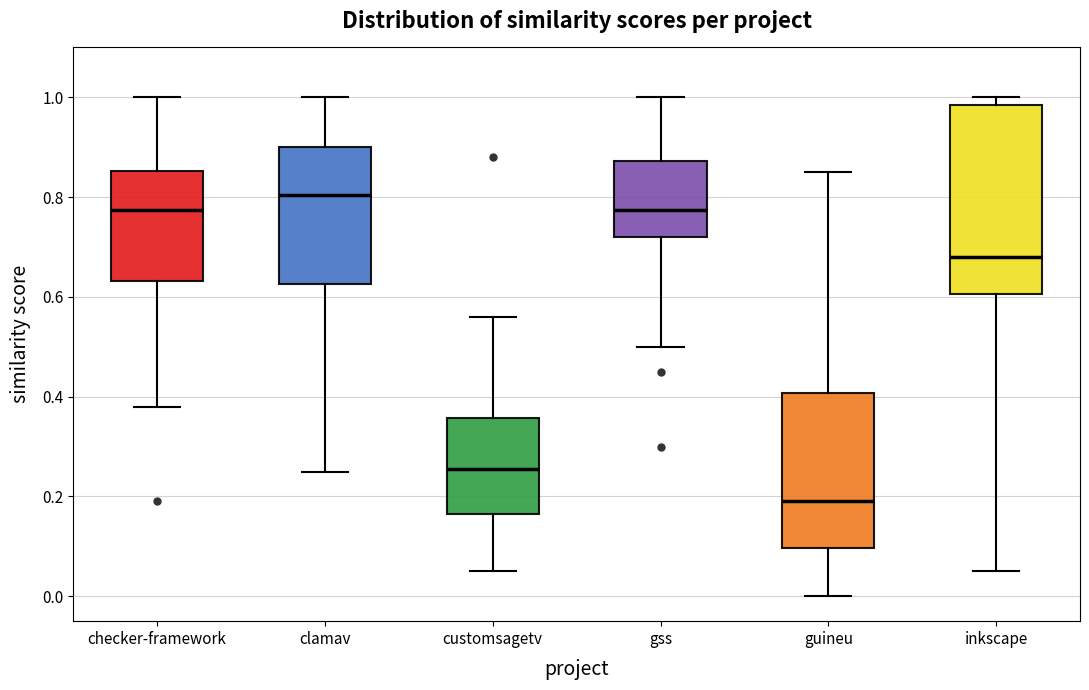

Which box is the tallest, from its lower edge to its upper edge?

inkscape